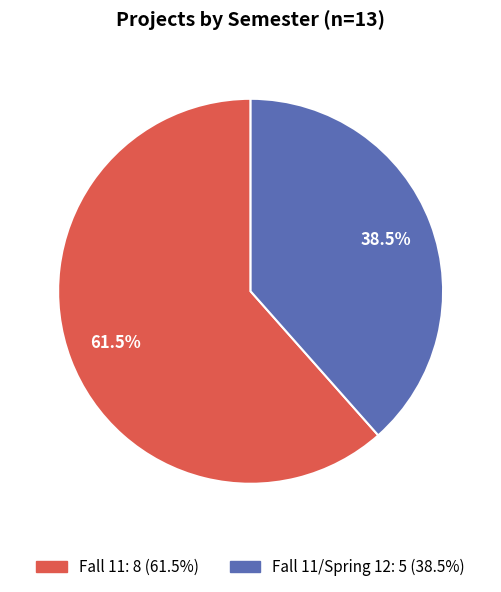

Does any single category account for the majority?

Yes